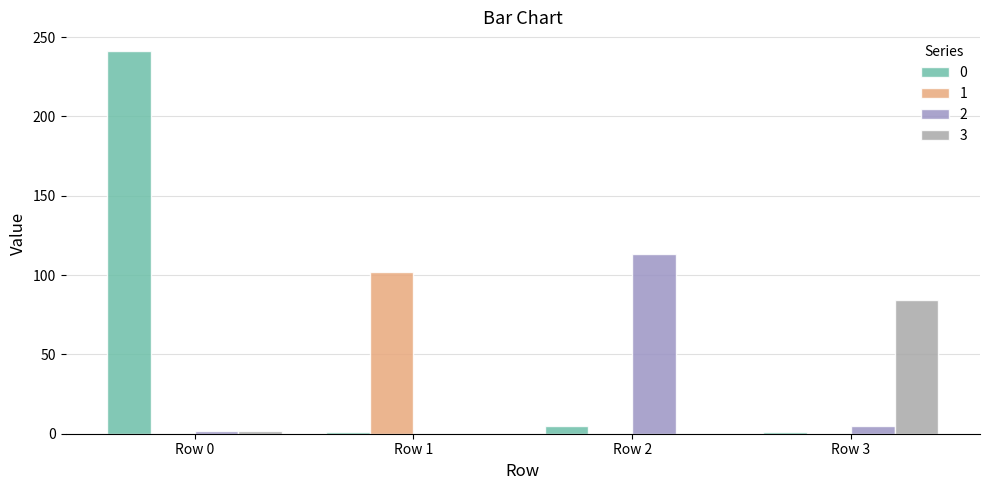

True or false: 3 has a value of 1 at Row 0.

False